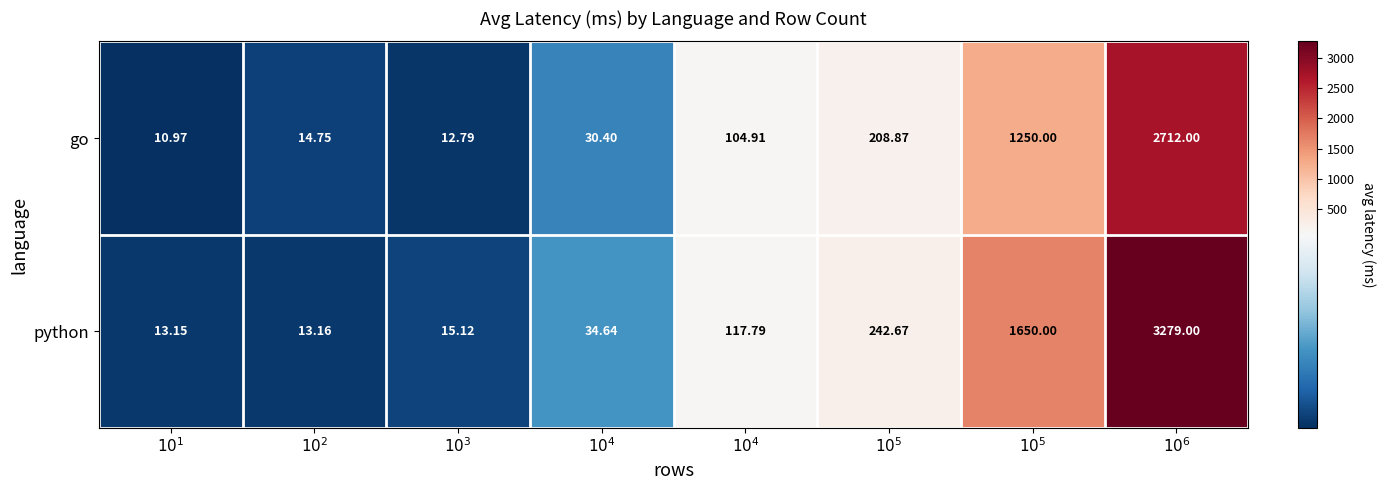

Reading left to right, transcribe all the data shown in this chart.

go: $10^{1}$=11.0	$10^{2}$=14.8	$10^{3}$=12.8	$10^{4}$=30.4	$10^{4}$=104.9	$10^{5}$=208.9	$10^{5}$=1250.0	$10^{6}$=2712.0
python: $10^{1}$=13.2	$10^{2}$=13.2	$10^{3}$=15.1	$10^{4}$=34.6	$10^{4}$=117.8	$10^{5}$=242.7	$10^{5}$=1650.0	$10^{6}$=3279.0